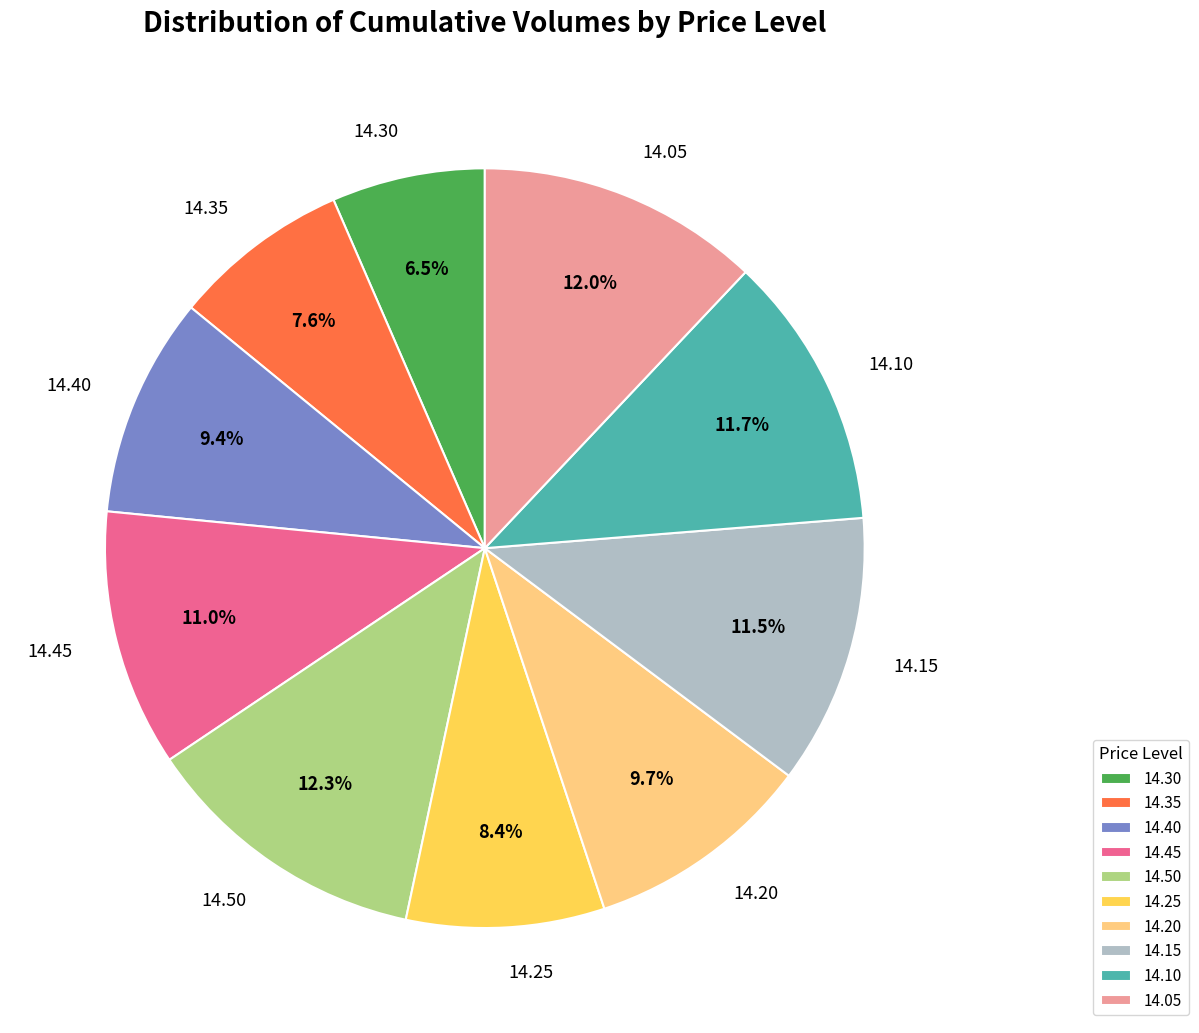

Does 14.30 represent more than half of the total?

No